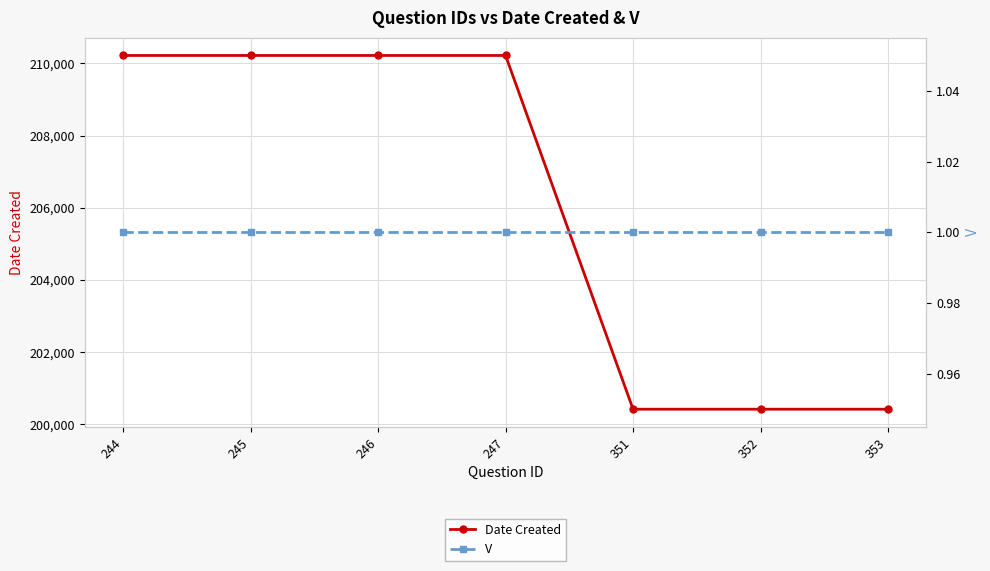

Is it true that V equals 1 at 244?

True